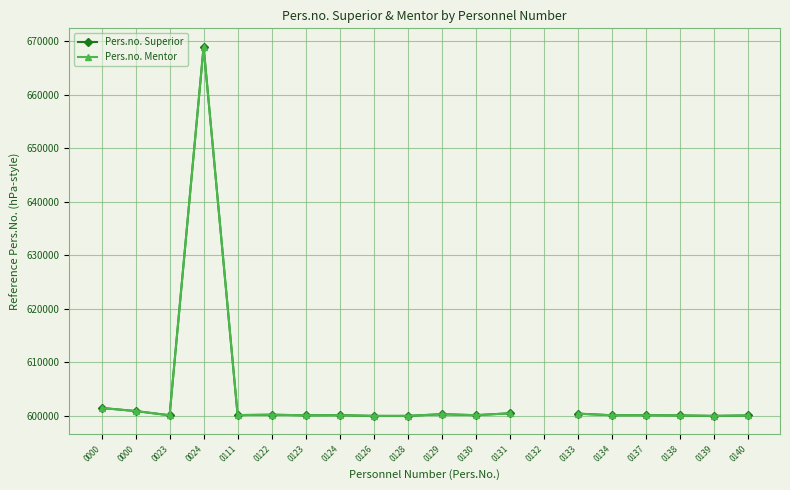

What is the highest value of the Pers.no. Superior series?

668936.0